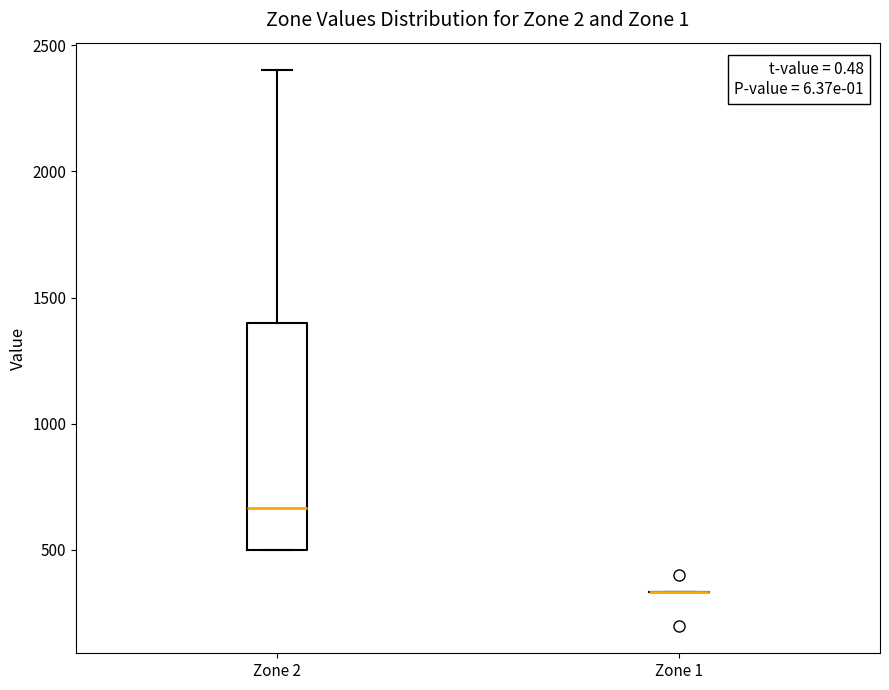

Which box is the tallest, from its lower edge to its upper edge?

Zone 2